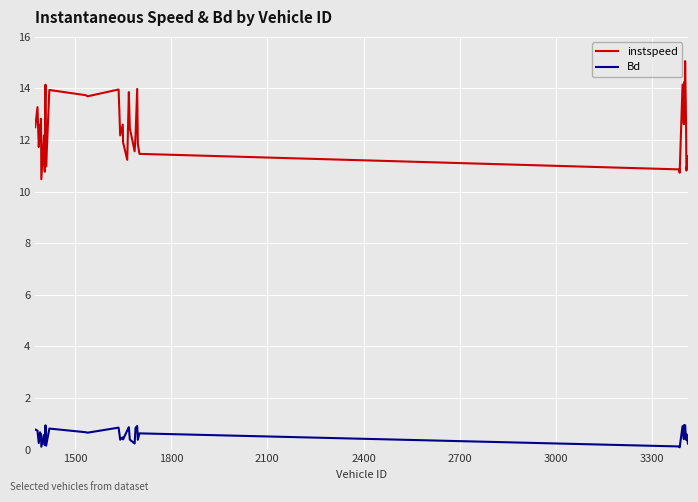

True or false: Bd and instspeed intersect in this chart.

False